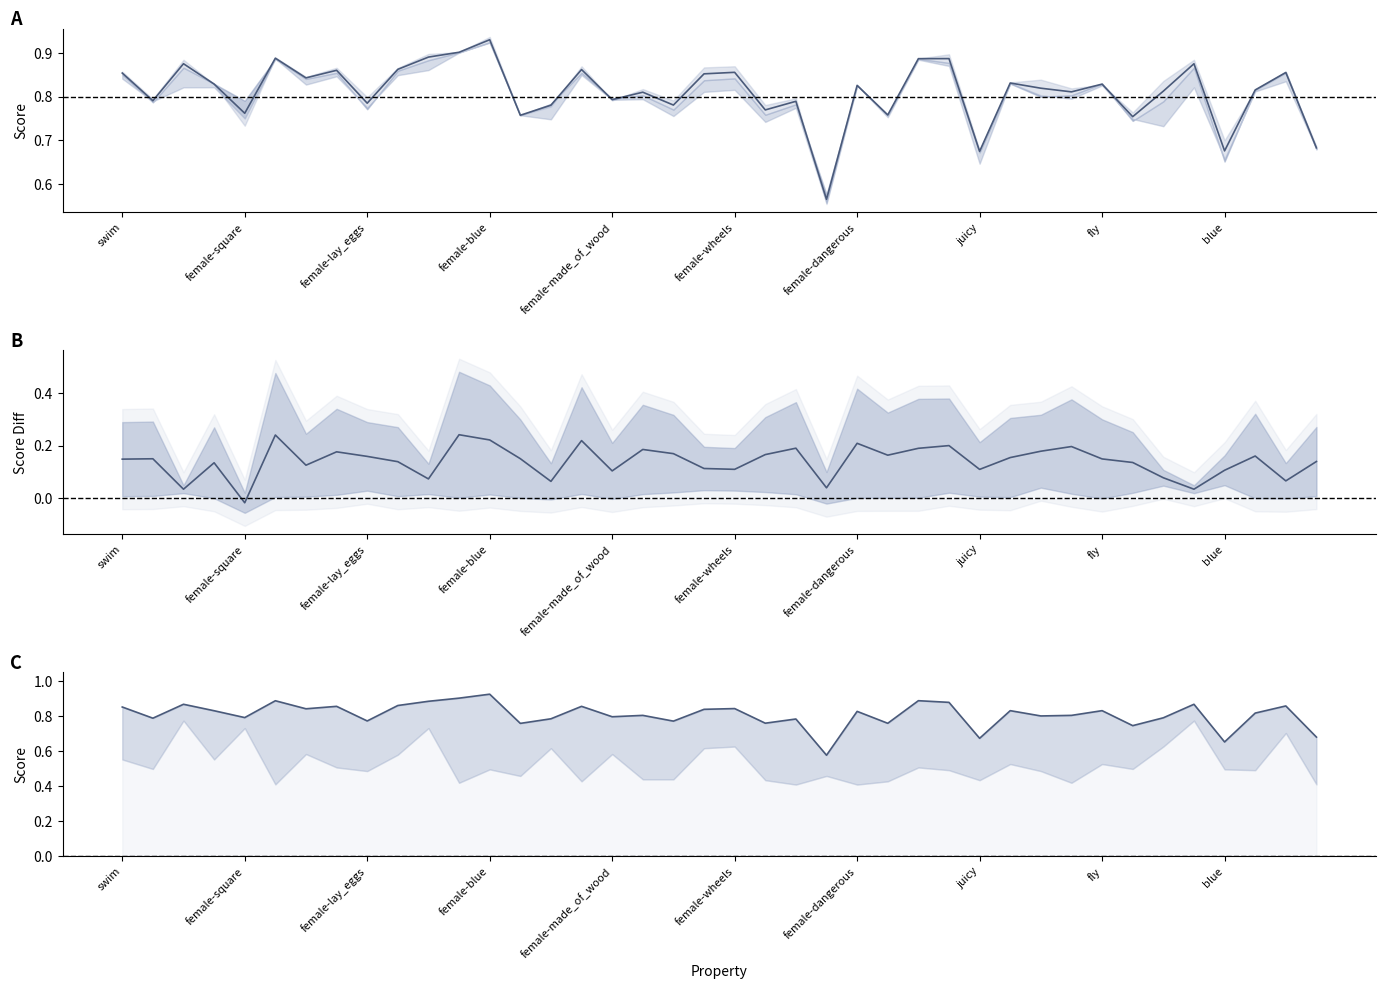

What is the lowest value of the r series?

0.6